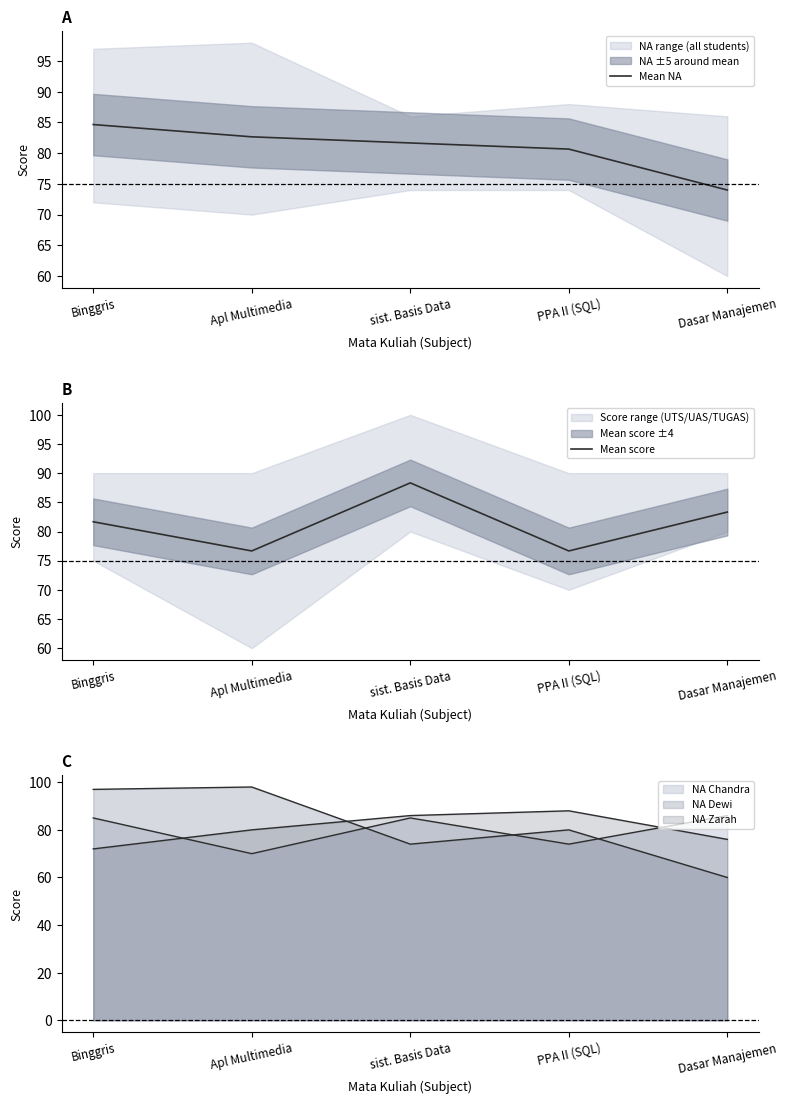

Between which two adjacent categories do Mean NA and Mean score first intersect?

Apl Multimedia and sist. Basis Data